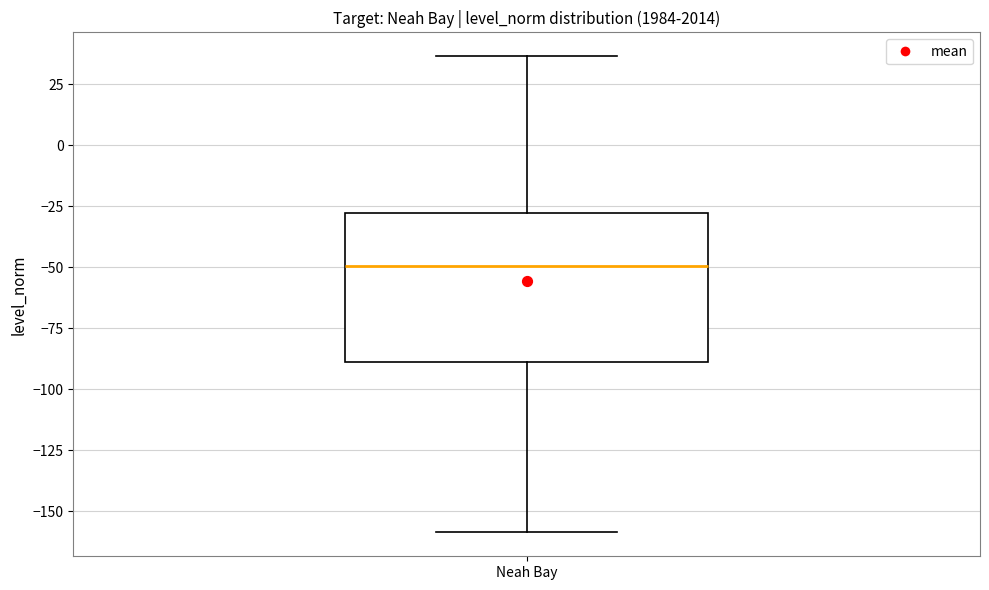

Read this box plot against the y-axis: the position of the median line, the range covered by the box, and the ends of both whiskers. The values are not printed on the chart, so give them approximately, as read against the axis.

median -50, box -90 to -30, whiskers -160 to 35